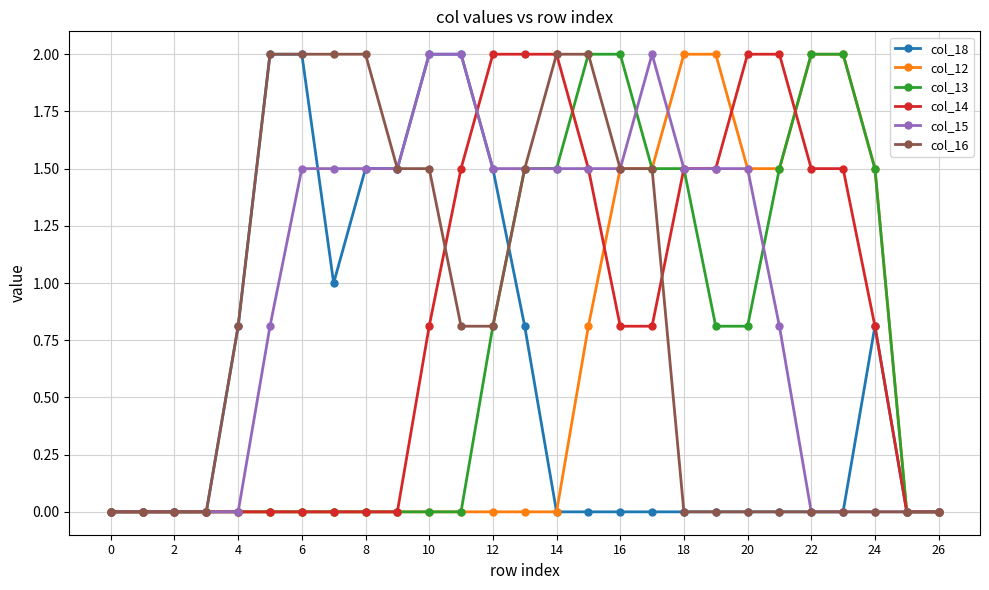

Which series has the largest total across all categories?

col_15